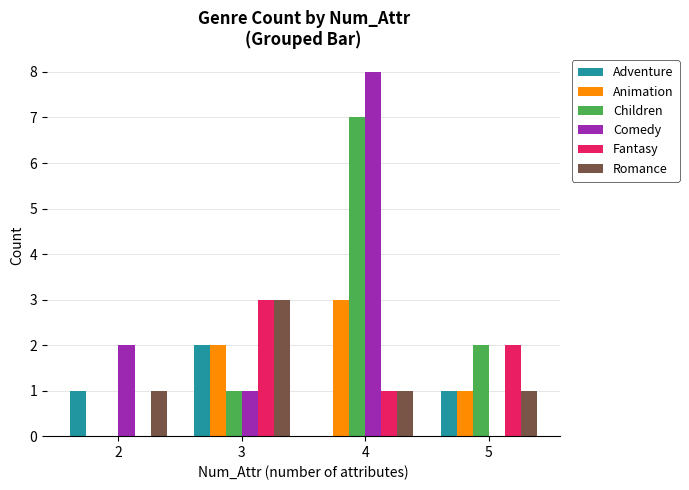

How many groups of bars are there?

4